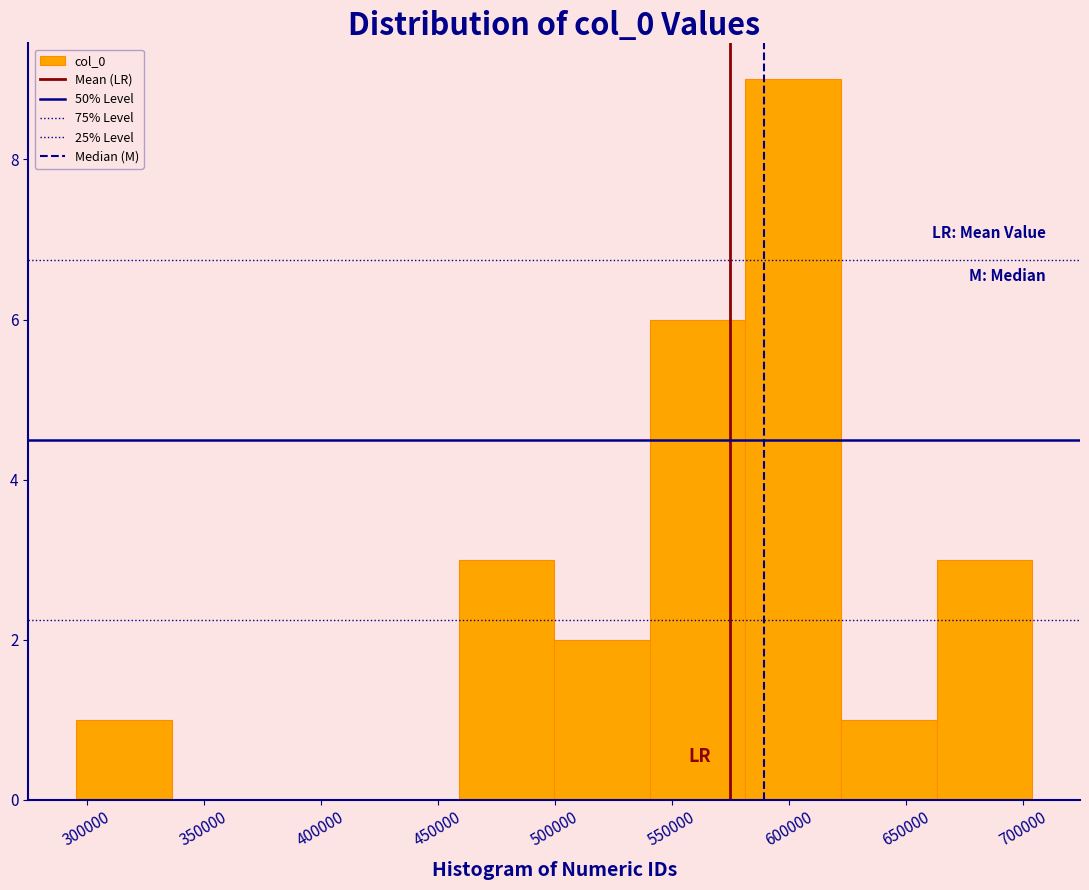

How tall is the bar that spans 460000 to 500000 on the x-axis? Neither the bar edges nor the heights are printed on the chart, so give them approximately, as read against the axes.

3